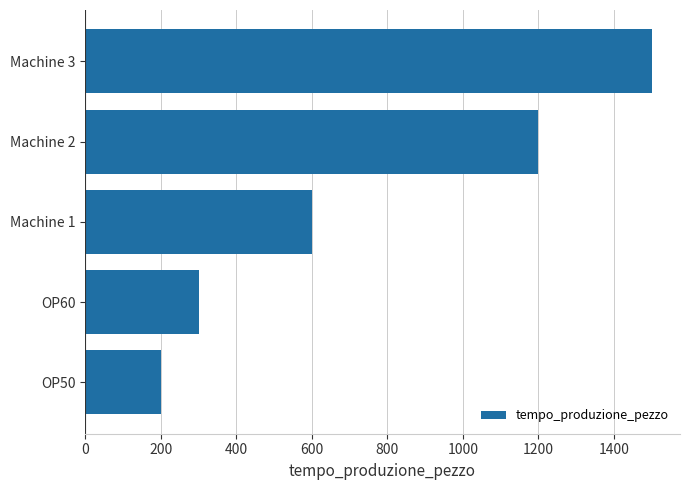

What is the sum of all values?

3800